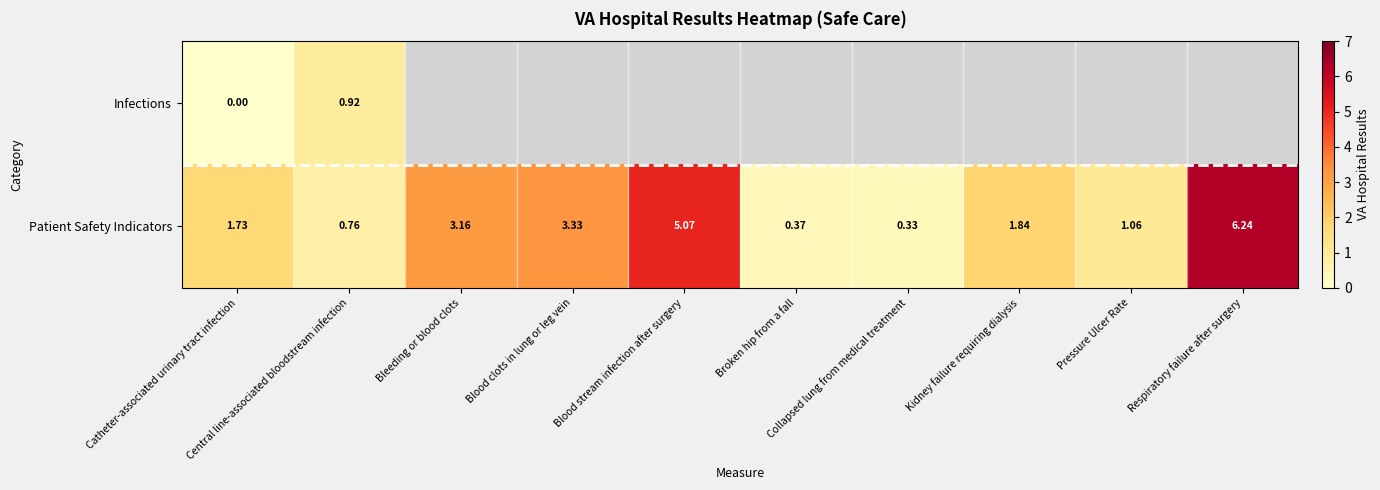

At which label is Patient Safety Indicators closest to 3?

Bleeding or blood clots